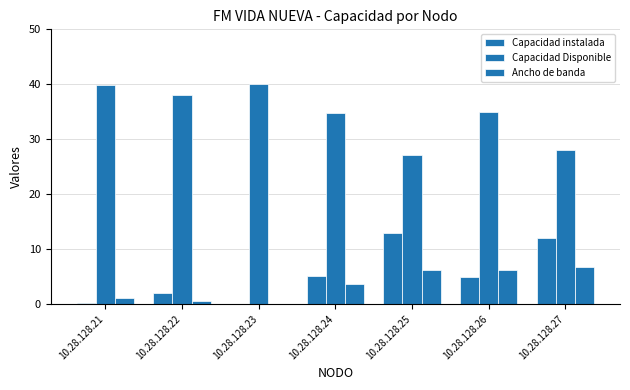

The Ancho de banda series shows 6.2 at 10.28.128.26. True or false?

True